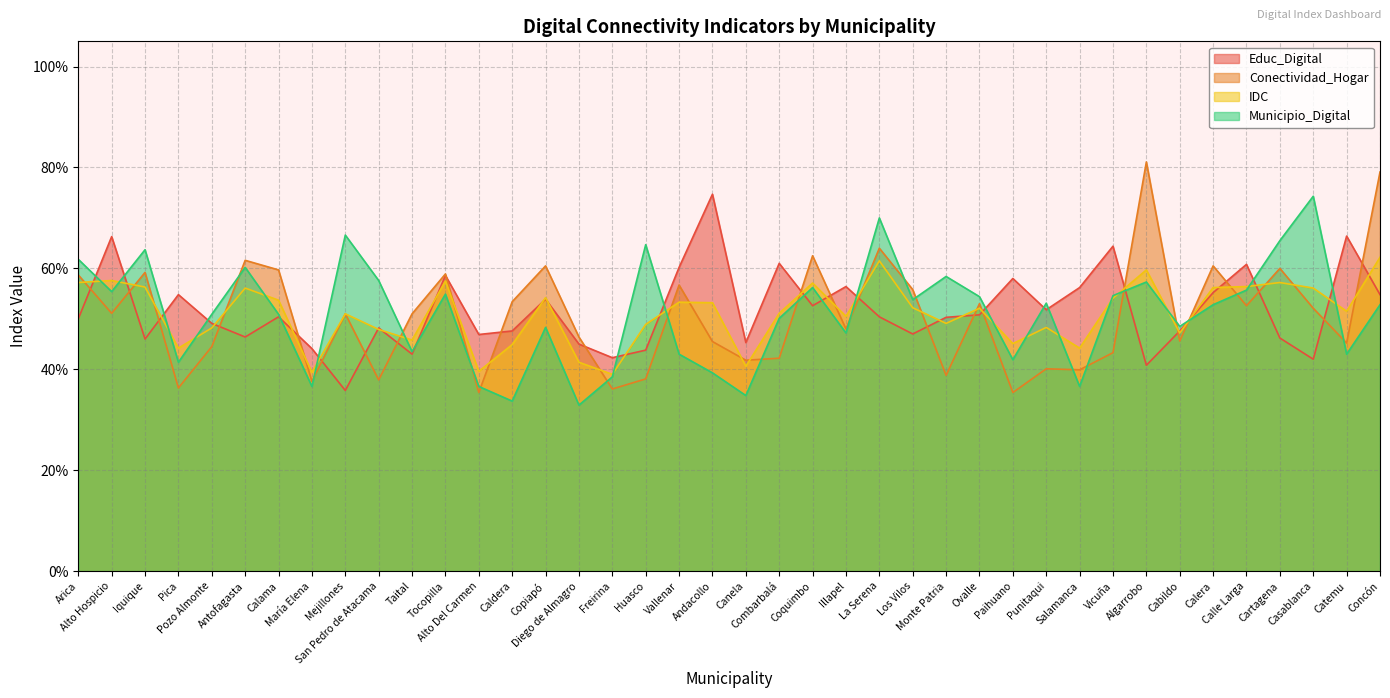

How many series are shown in this chart?

4